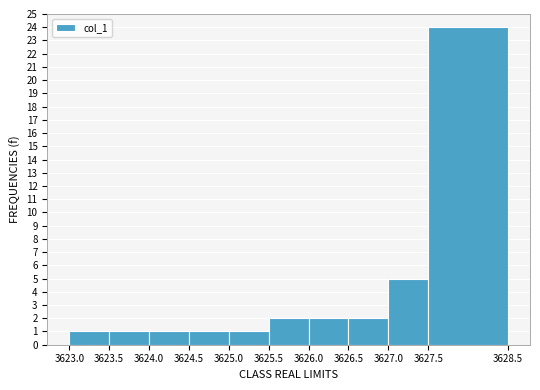

Reading left to right, list every bar in this chart as the range it spans on the x-axis followed by its height. The values are not printed on the chart, so give them approximately, as read against the axis.

3623.0 to 3623.5: 1
3623.5 to 3624.0: 1
3624.0 to 3624.5: 1
3624.5 to 3625.0: 1
3625.0 to 3625.5: 1
3625.5 to 3626.0: 2
3626.0 to 3626.5: 2
3626.5 to 3627.0: 2
3627.0 to 3627.5: 5
3627.5 to 3628.5: 24